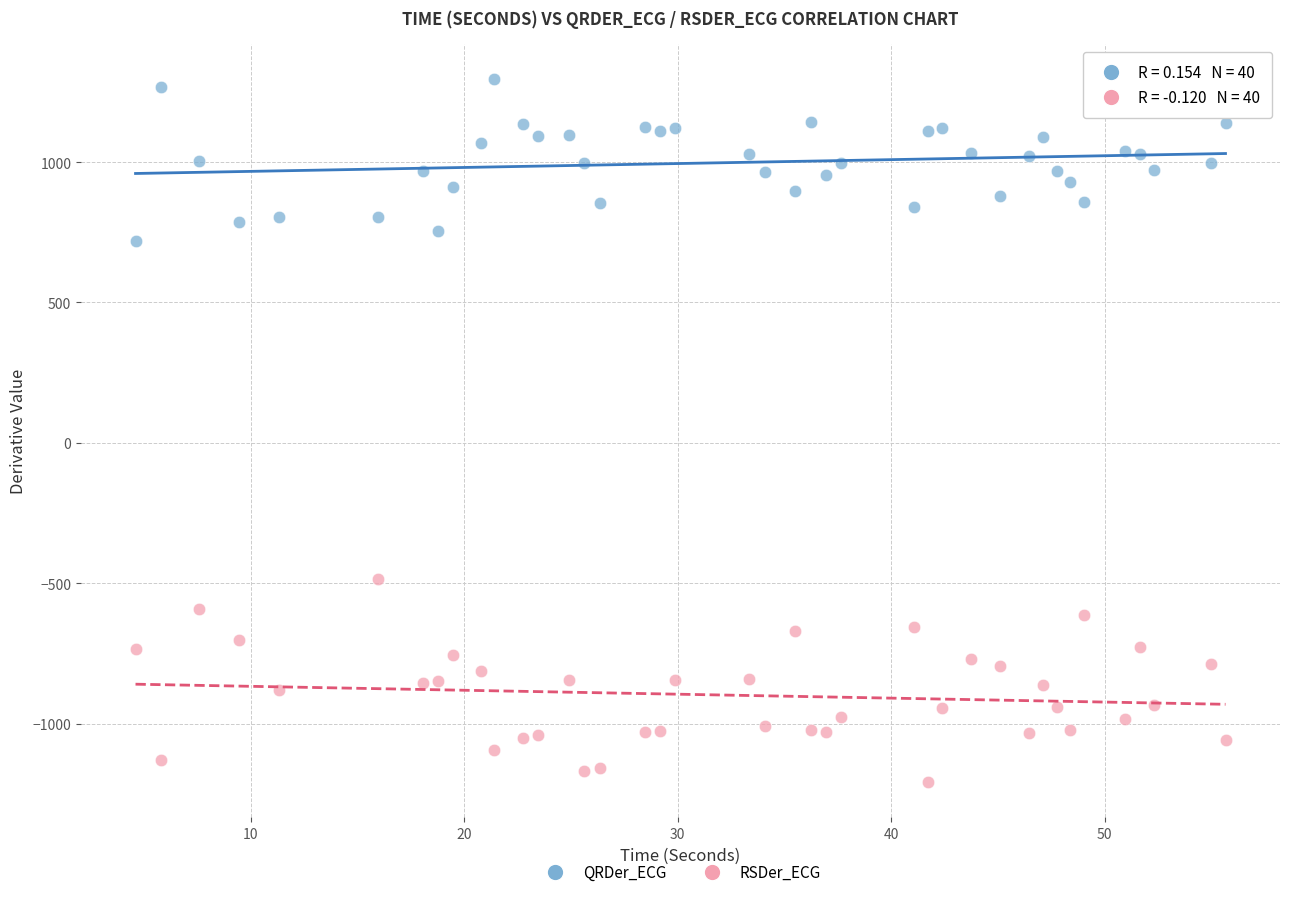

Across all data points, what is the range of Y values (max minus min)?

2502.4